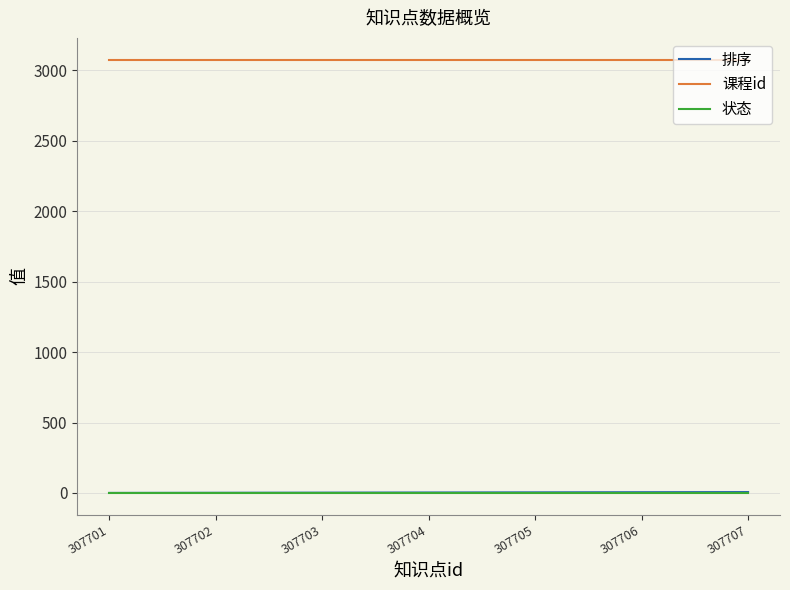

Which series has the largest total across all categories?

课程id